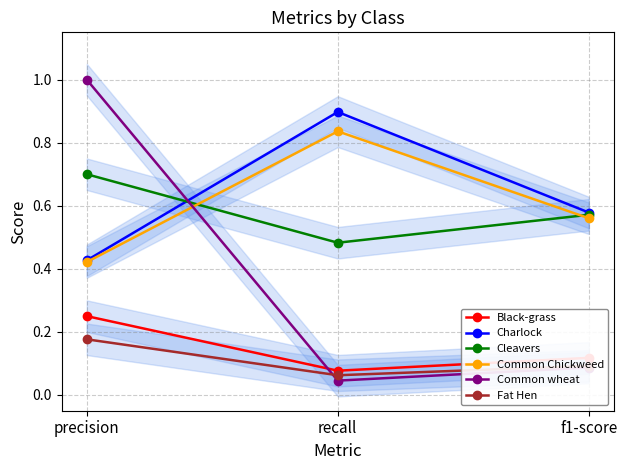

The Fat Hen series shows 0.1 at recall. True or false?

True